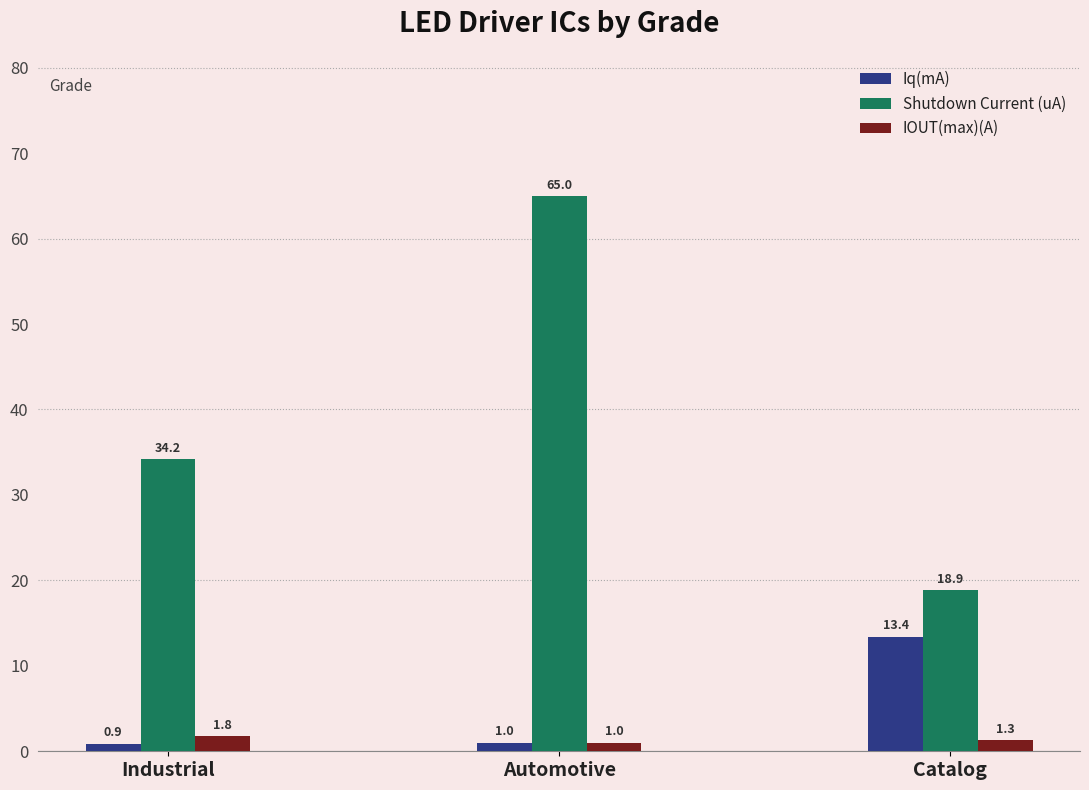

Where does the Shutdown Current (uA) series first go above 34?

Industrial